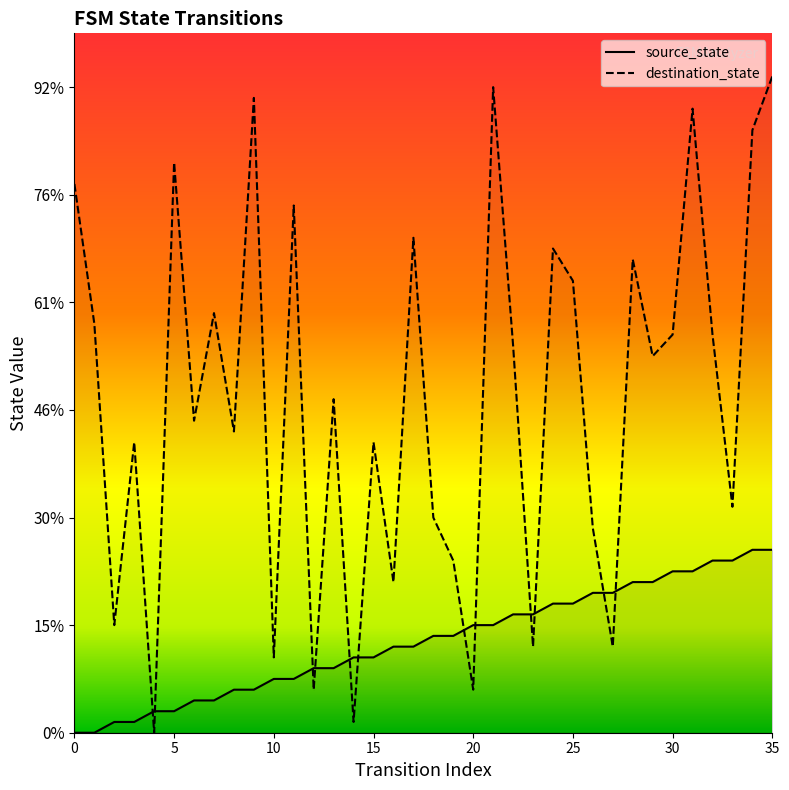

At which label does source_state reach its peak?

34